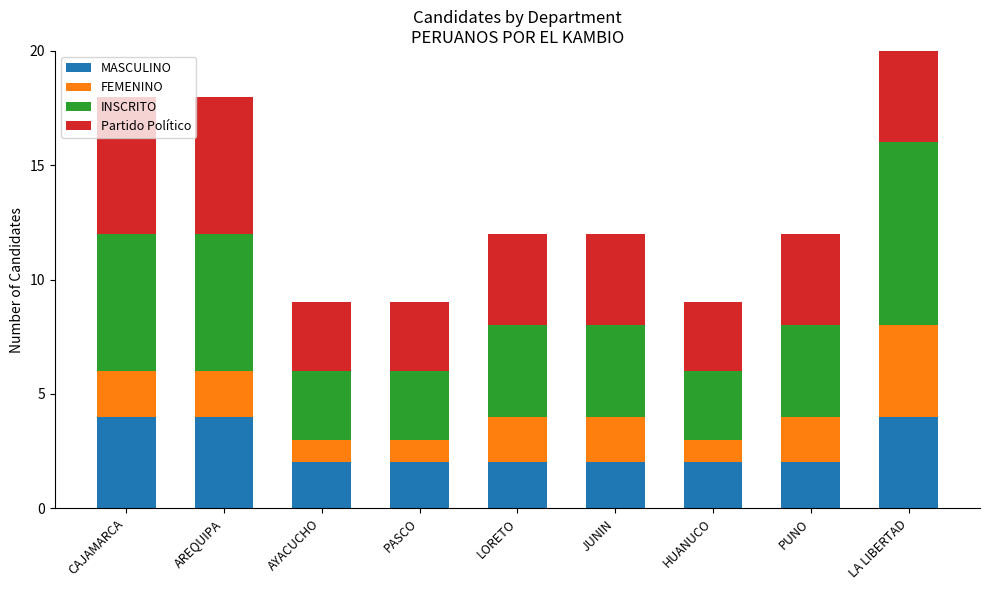

Is the value of MASCULINO at AREQUIPA greater than the value of FEMENINO at AREQUIPA?

Yes